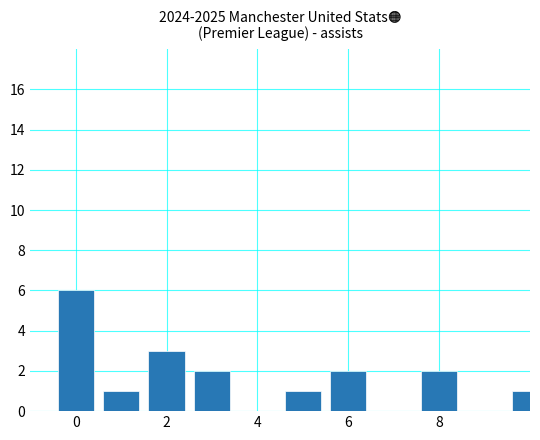

Are the bars grouped side by side (vs. stacked)?

No